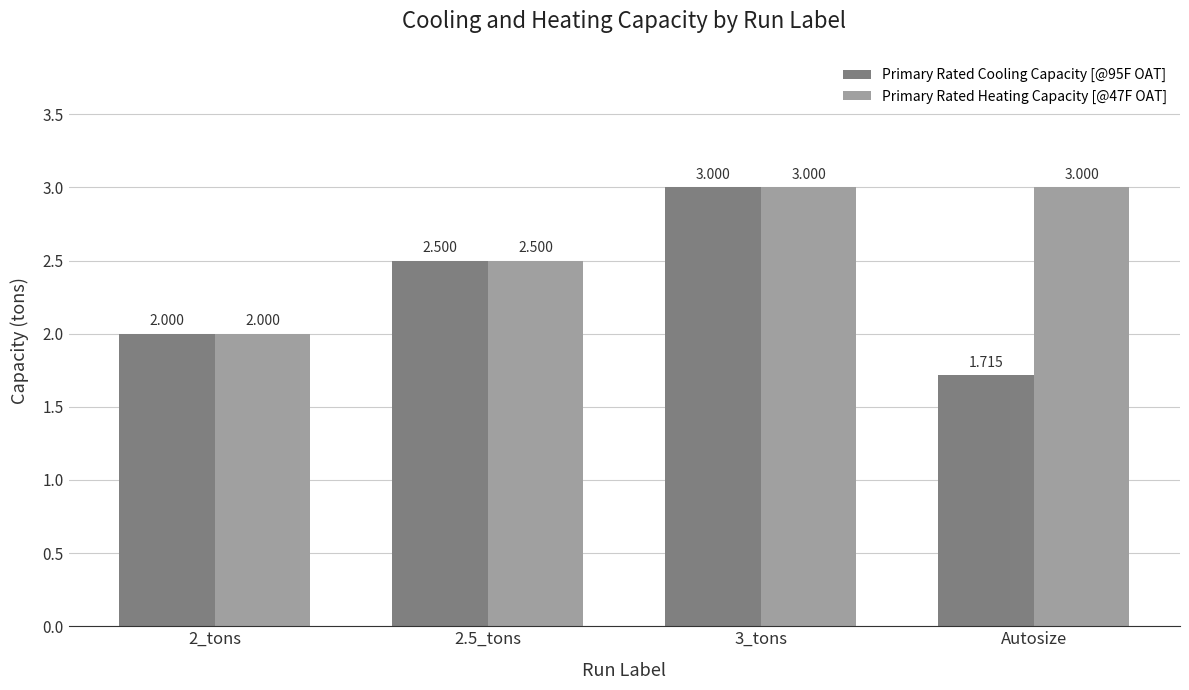

What is the label of the 2nd bar from the right?

3_tons